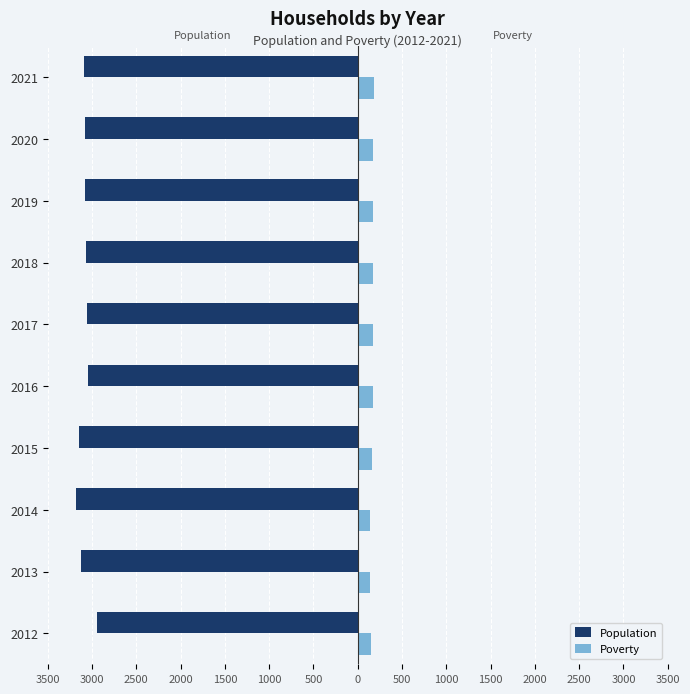

What are all the series names shown in the legend?

Population, Poverty